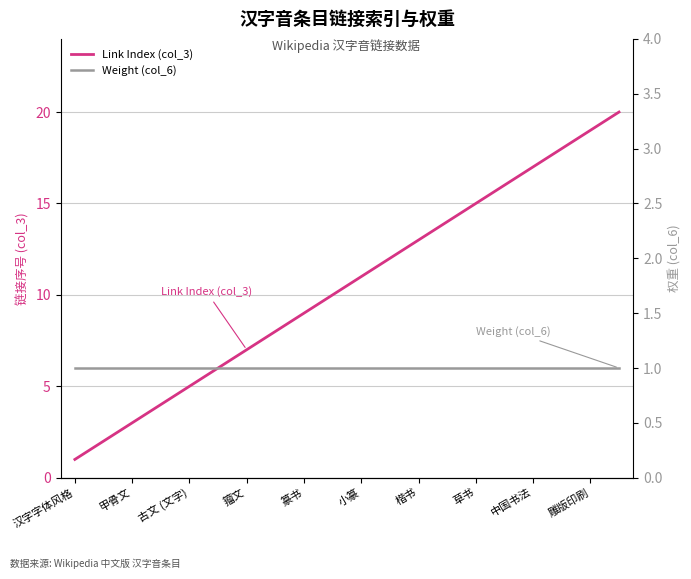

How many categories are shown in the chart?

20